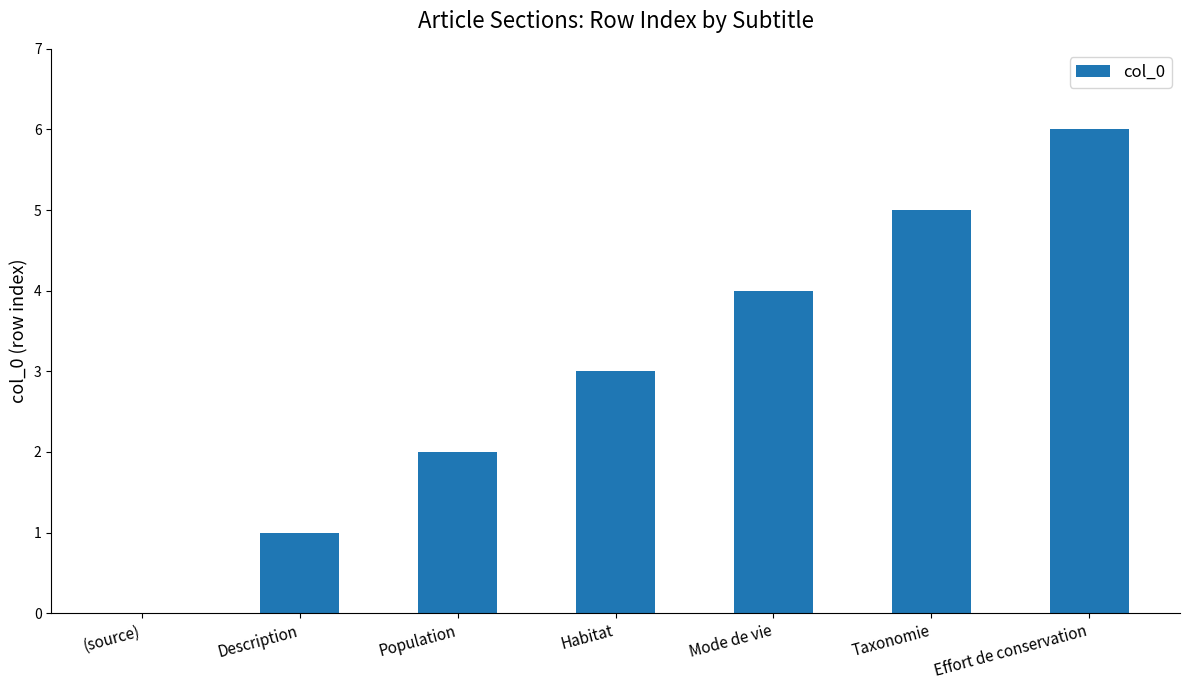

The value at Effort de conservation is 6. True or false?

True